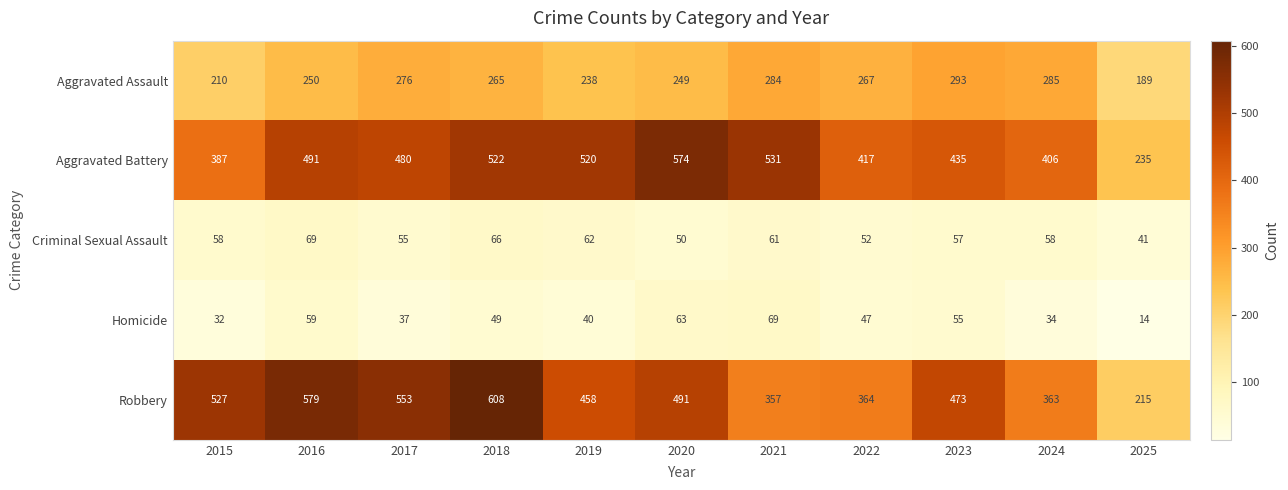

The Aggravated Assault series shows 304 at 2025. True or false?

False